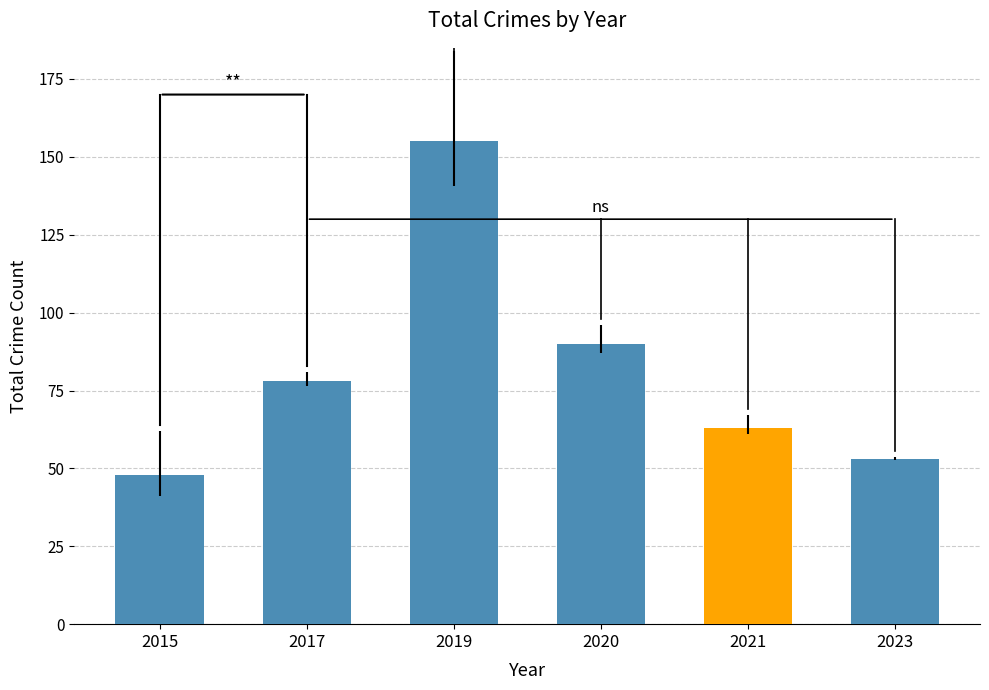

Between 2020 and 2023, which is larger?

2020